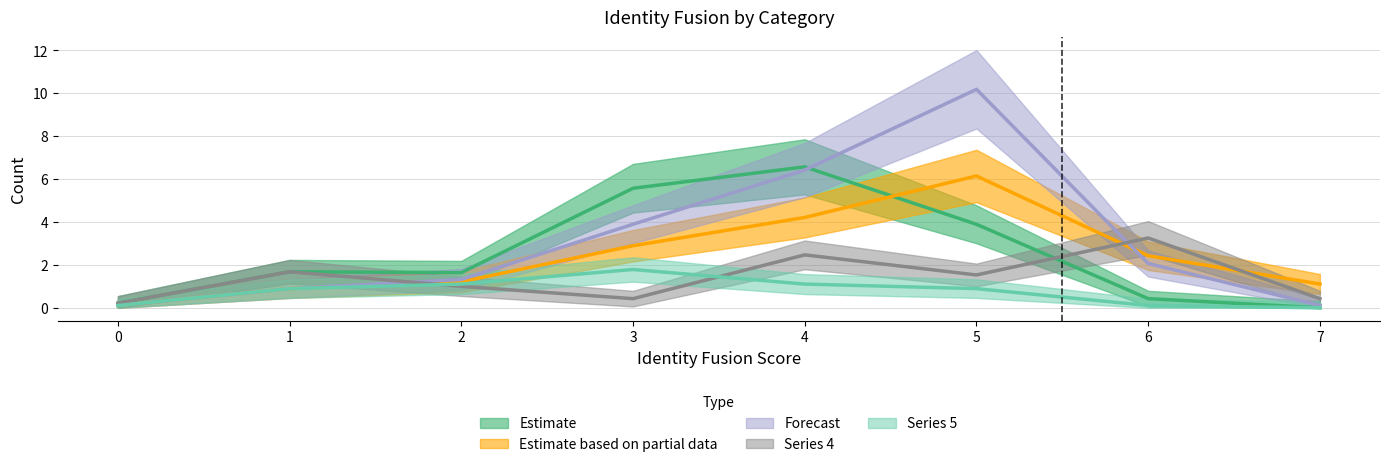

Does the chart display data point markers on the line(s)?

No